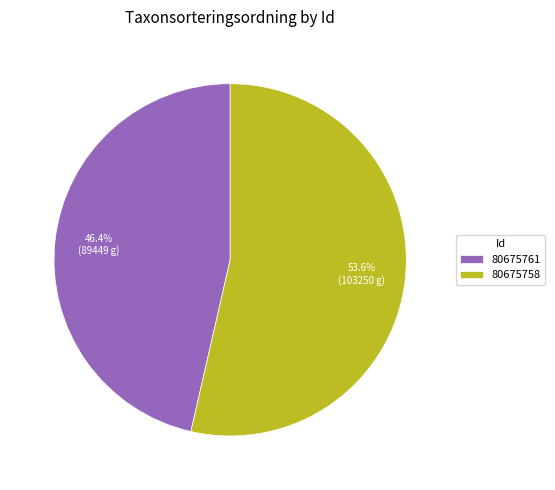

What is the ratio of the value at 80675761 to the value at 80675758?

0.9